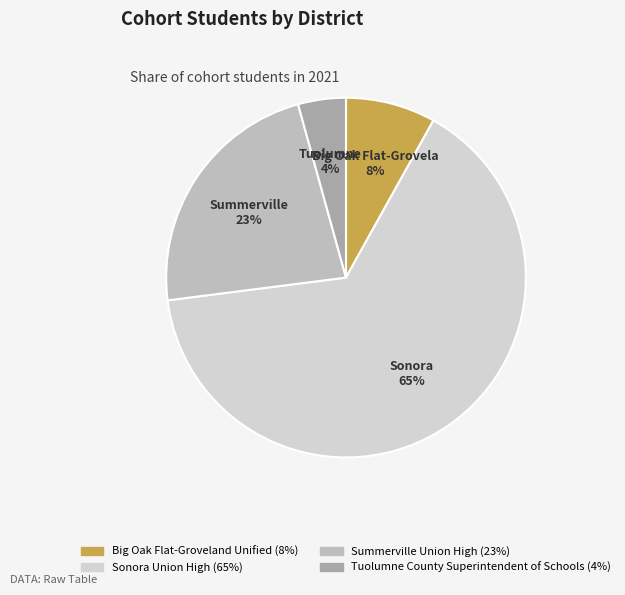

To the nearest percent, what is the average slice percentage?

25%